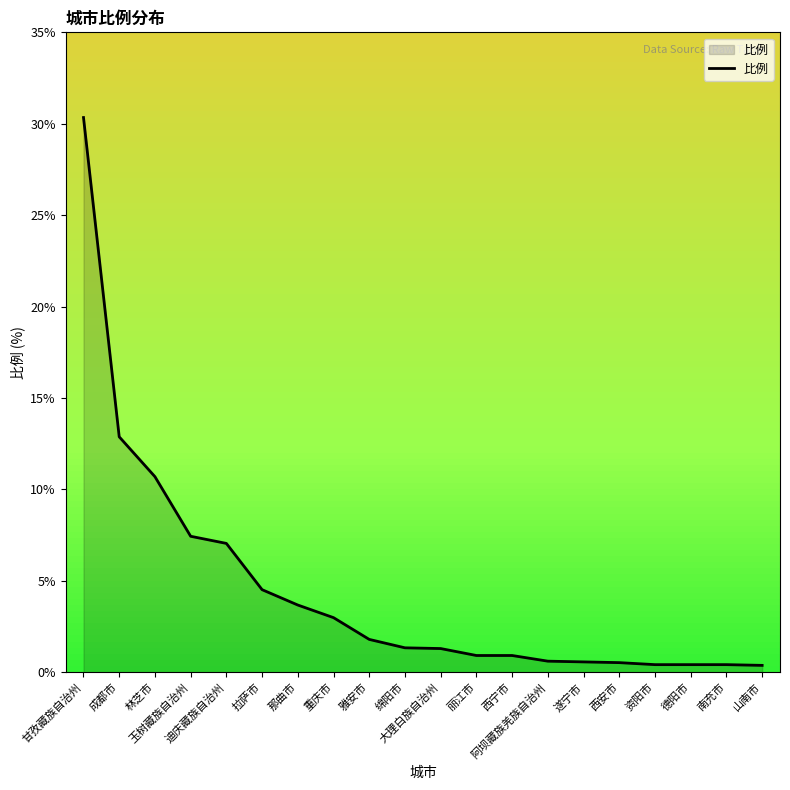

Where does the data first go above 1?

甘孜藏族自治州